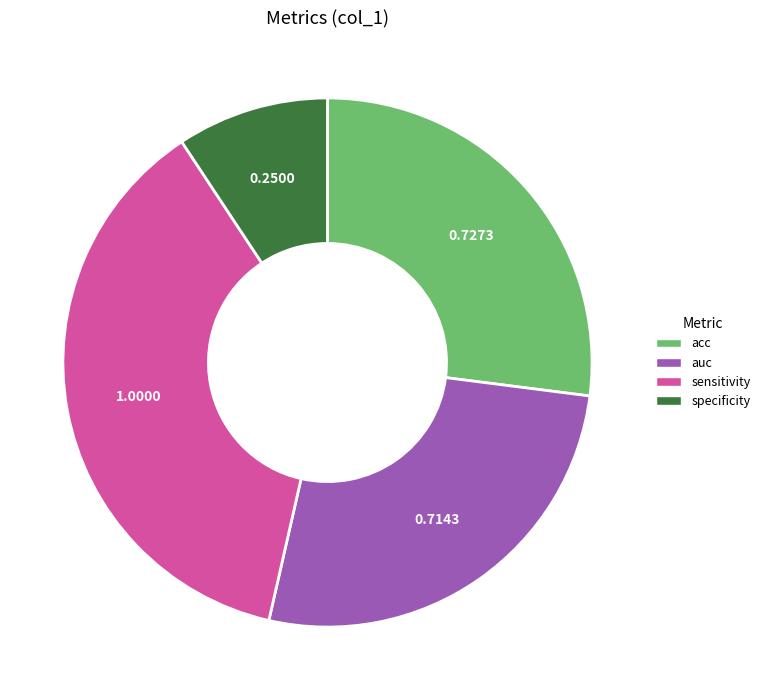

Count the number of slices in the pie.

4